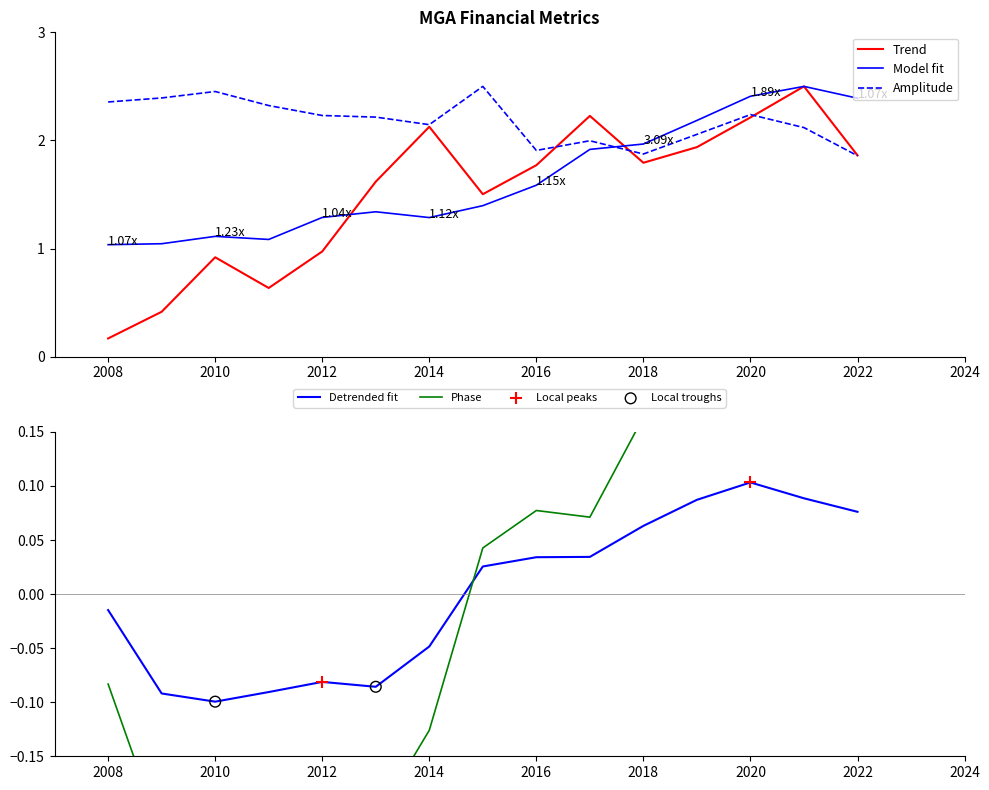

How many times do Model fit and Amplitude cross each other?

1